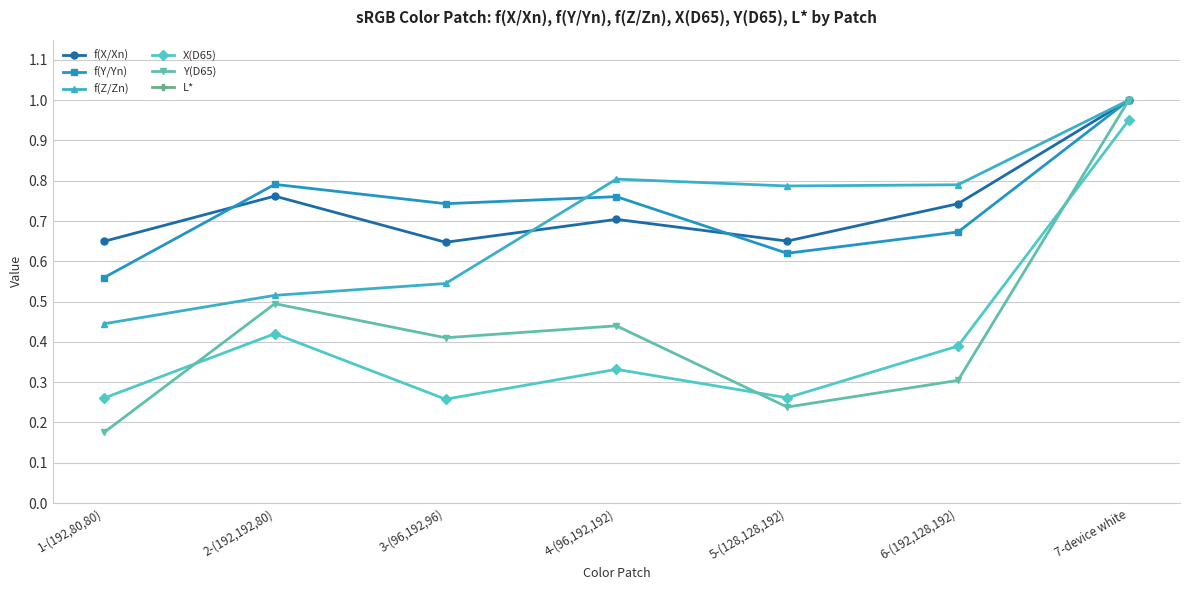

What is the difference between the Y(D65) values at 5-(128,128,192) and 7-device white?

0.8